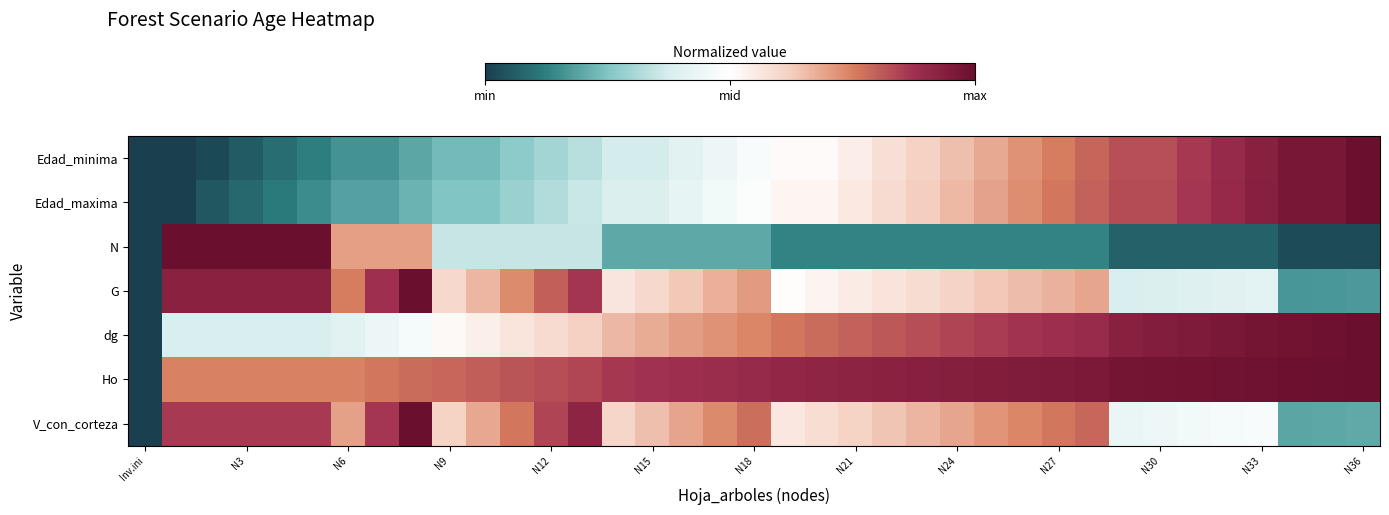

Which category has the highest value across all series?

N36